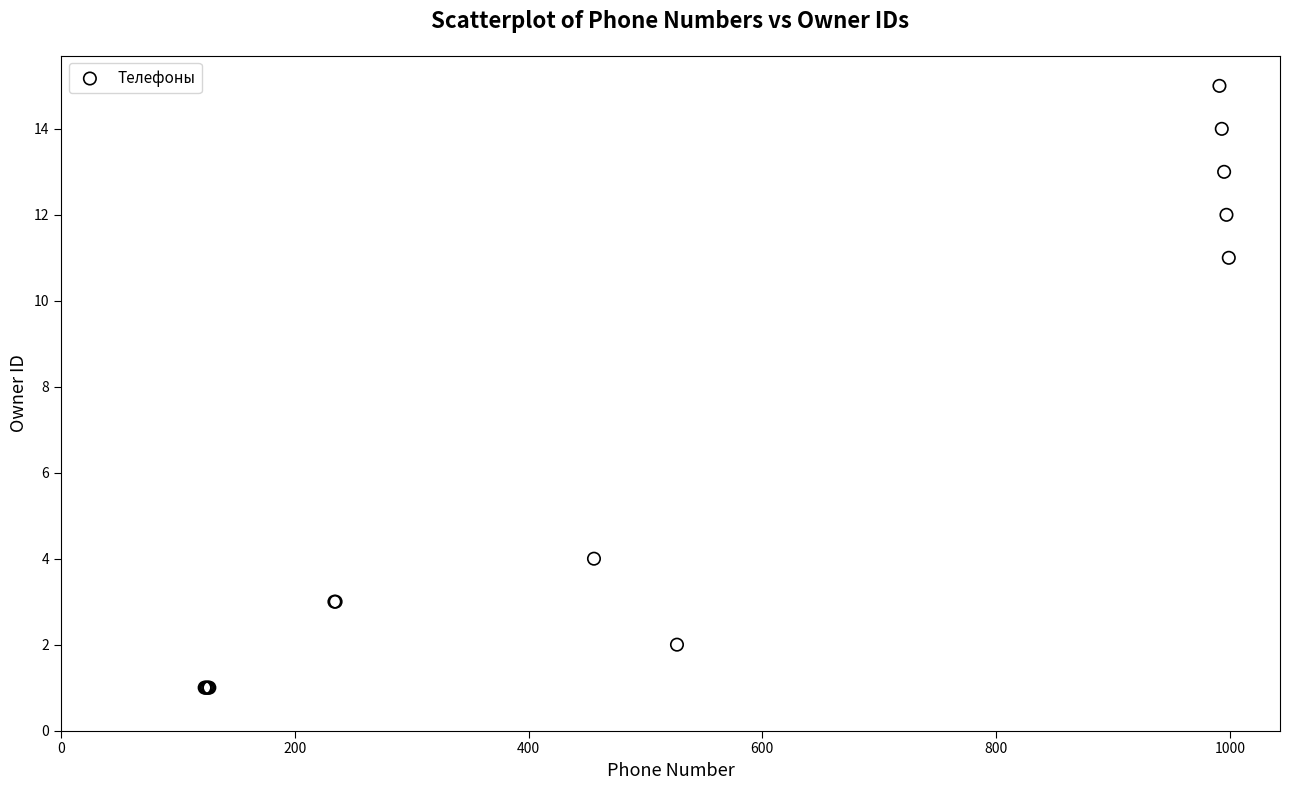

What Y value in the scatter plot is closest to 8?

11